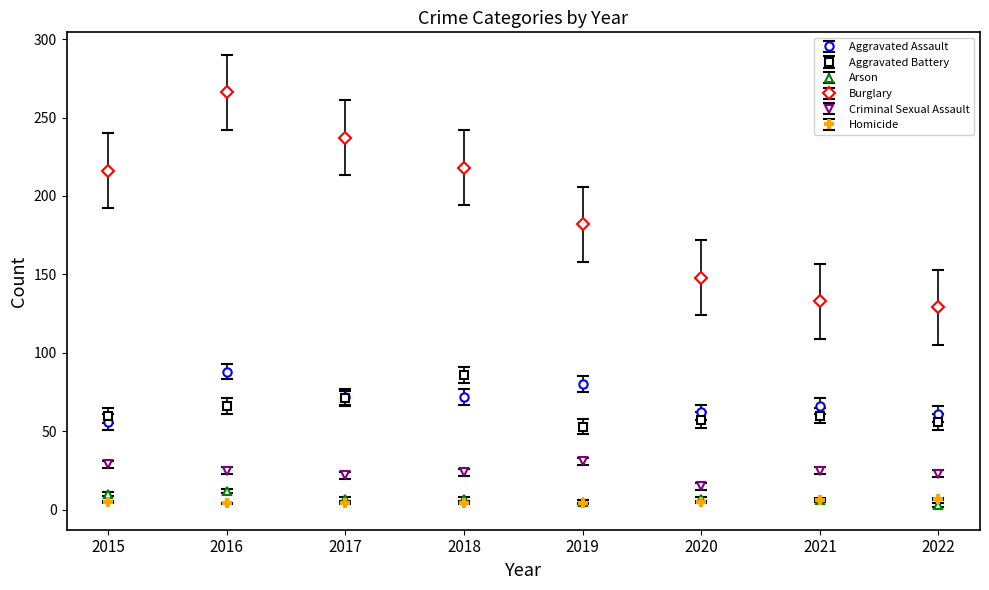

True or false: Aggravated Battery and Homicide intersect in this chart.

False